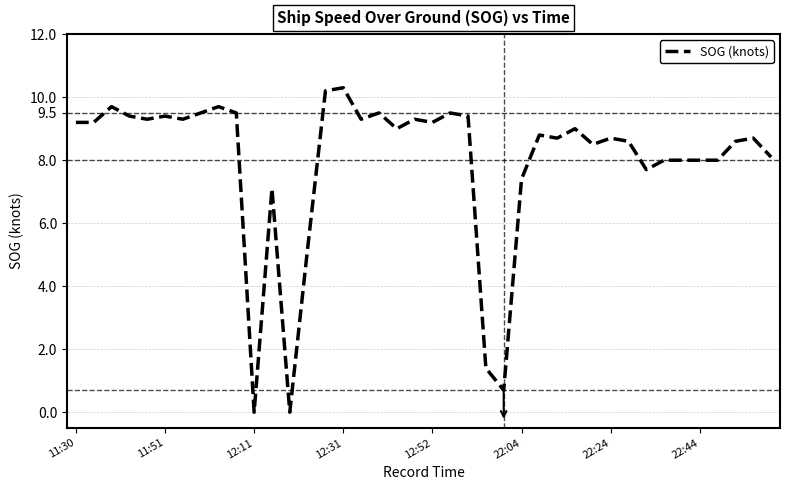

How many lines are shown in the chart?

1